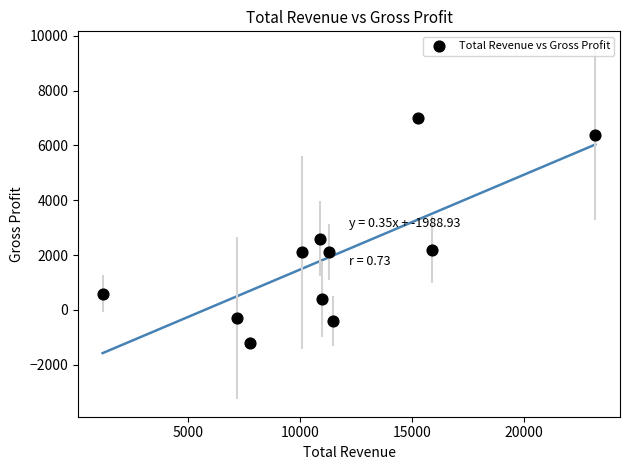

What is the range of Y values (max minus min)?

8200